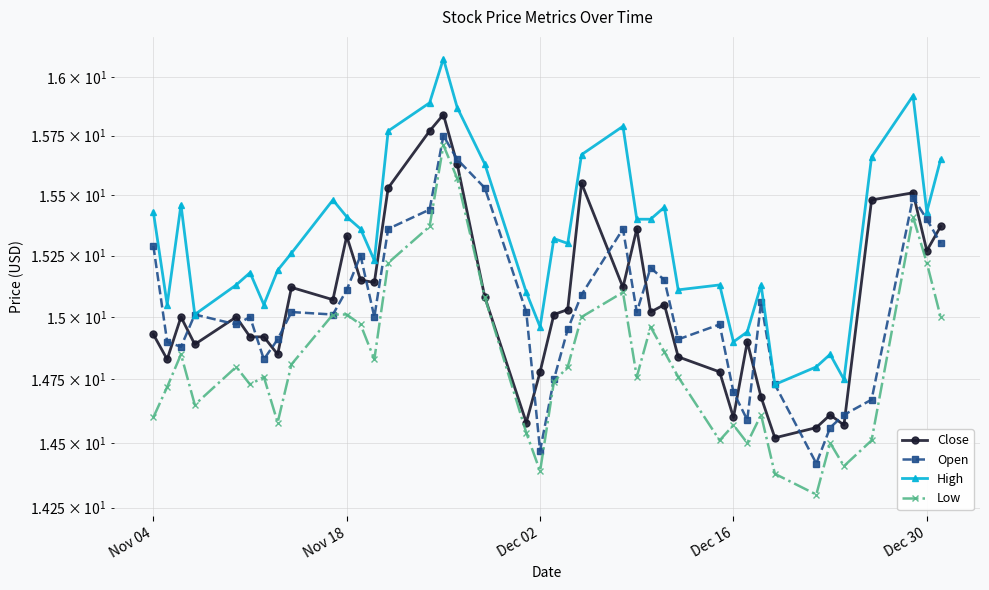

How many data points in High are above 15?

33